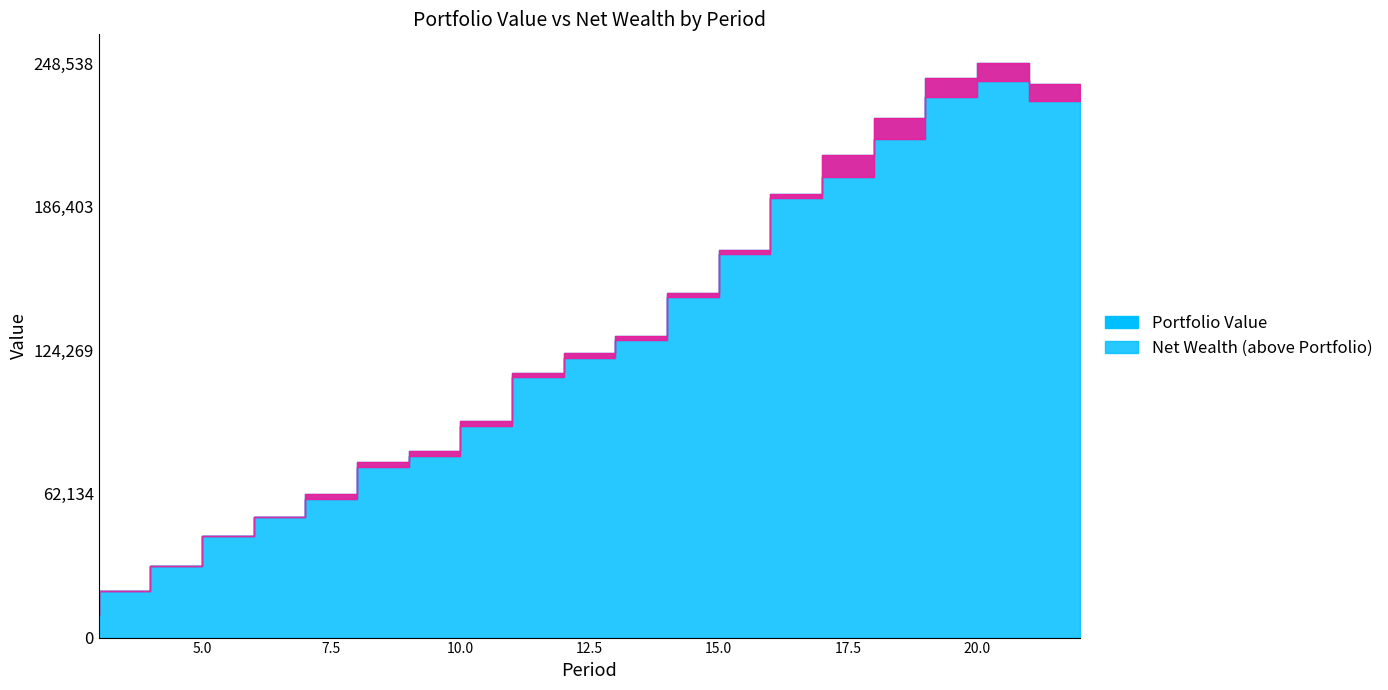

Reading right to left, what are all the values shown in this chart?

Portfolio Value: 232056.8	240676.0	233797.4	215818.7	199321.7	190343.6	165796.9	147131.5	128613.8	121066.2	112544.6	91444.7	78451.8	73699.1	59783.2	52227.7	44158.8	30787.6	20231.1	9948.1
Net Wealth: 239456.9	248538.5	242122.4	224606.2	208571.8	191952.6	167482.5	148893.7	130452.6	122981.7	114536.6	93513.4	80597.1	75921.0	62081.8	52227.7	44158.8	30787.6	20231.1	9948.1